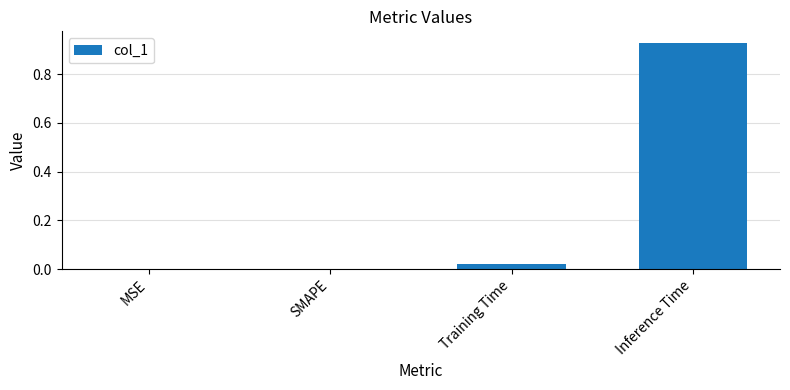

What is the change in value from Training Time to Inference Time?

+0.9